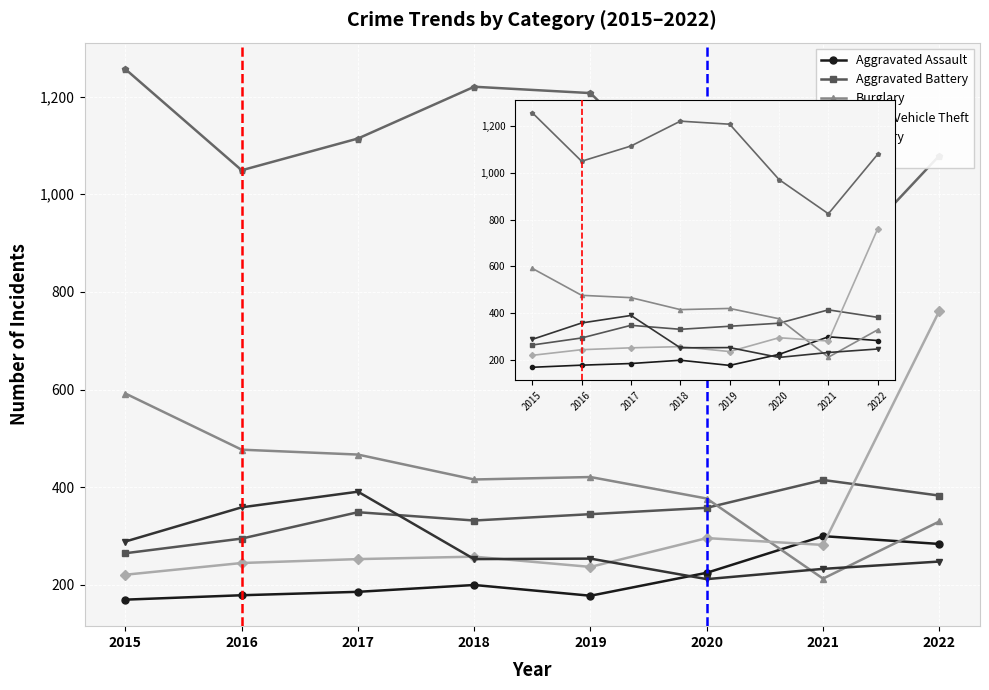

The Robbery series shows 233 at 2021. True or false?

True